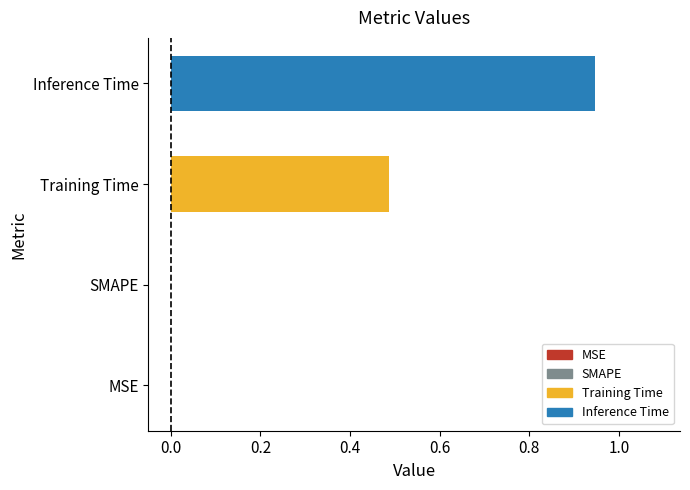

At which category does the chart reach its peak across all series?

Inference Time